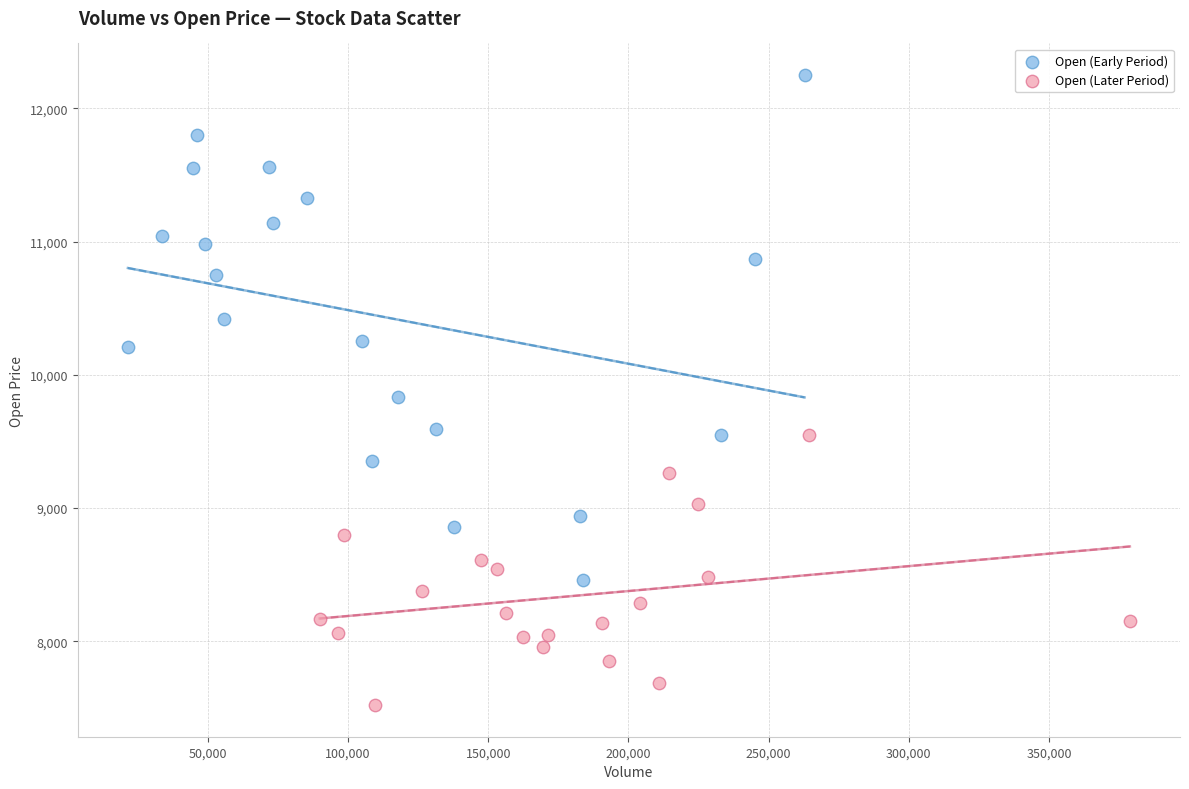

Which series has the widest spread of Y values?

Open (Early Period)